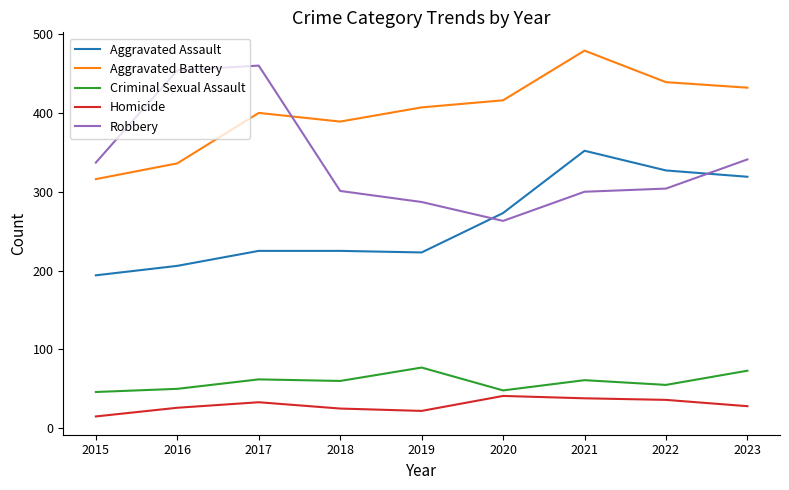

Is it true that Aggravated Assault equals 206 at 2016?

True